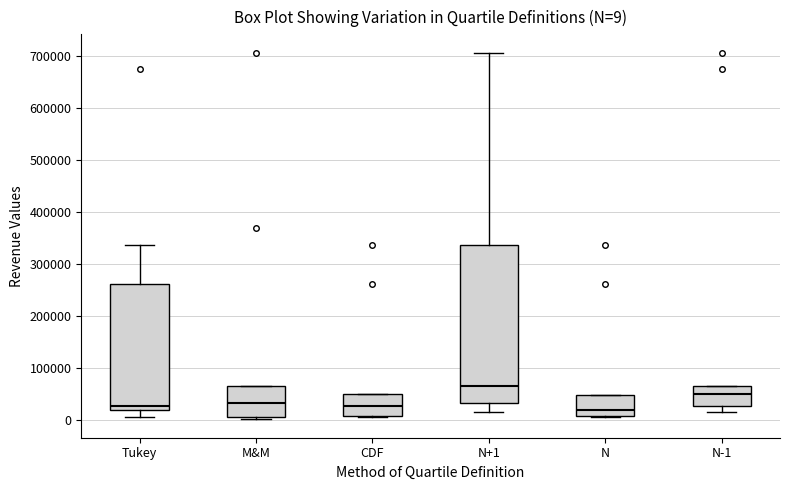

Comparing the boxes themselves (not the whiskers), which one is the tallest?

N+1